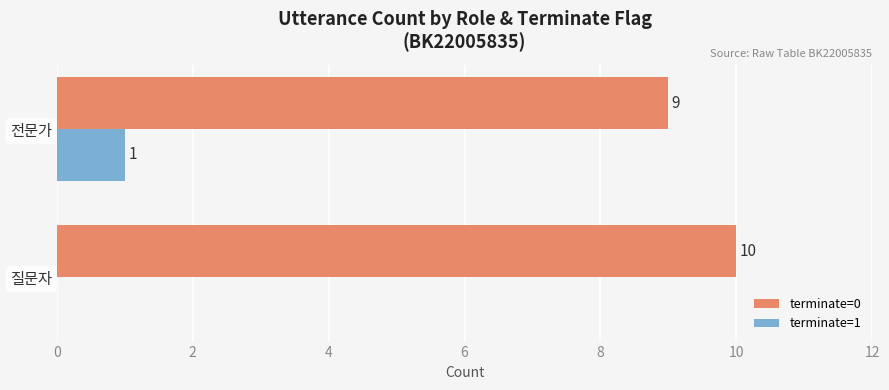

Is it true that terminate=1 equals 0 at 질문자?

True